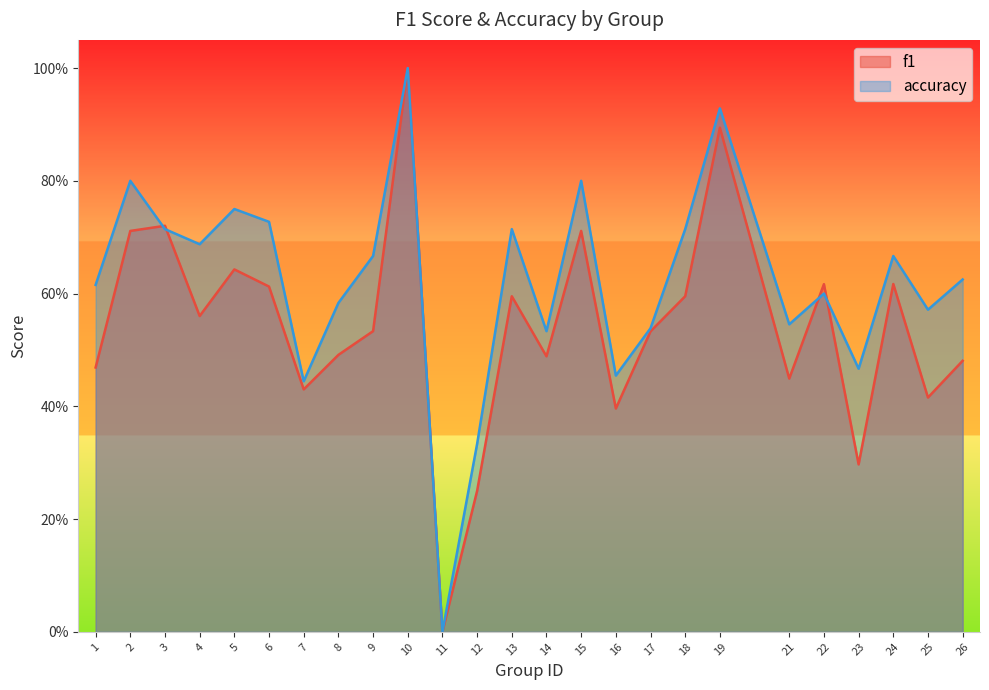

The value of accuracy at 15 is 1.2. True or false?

False